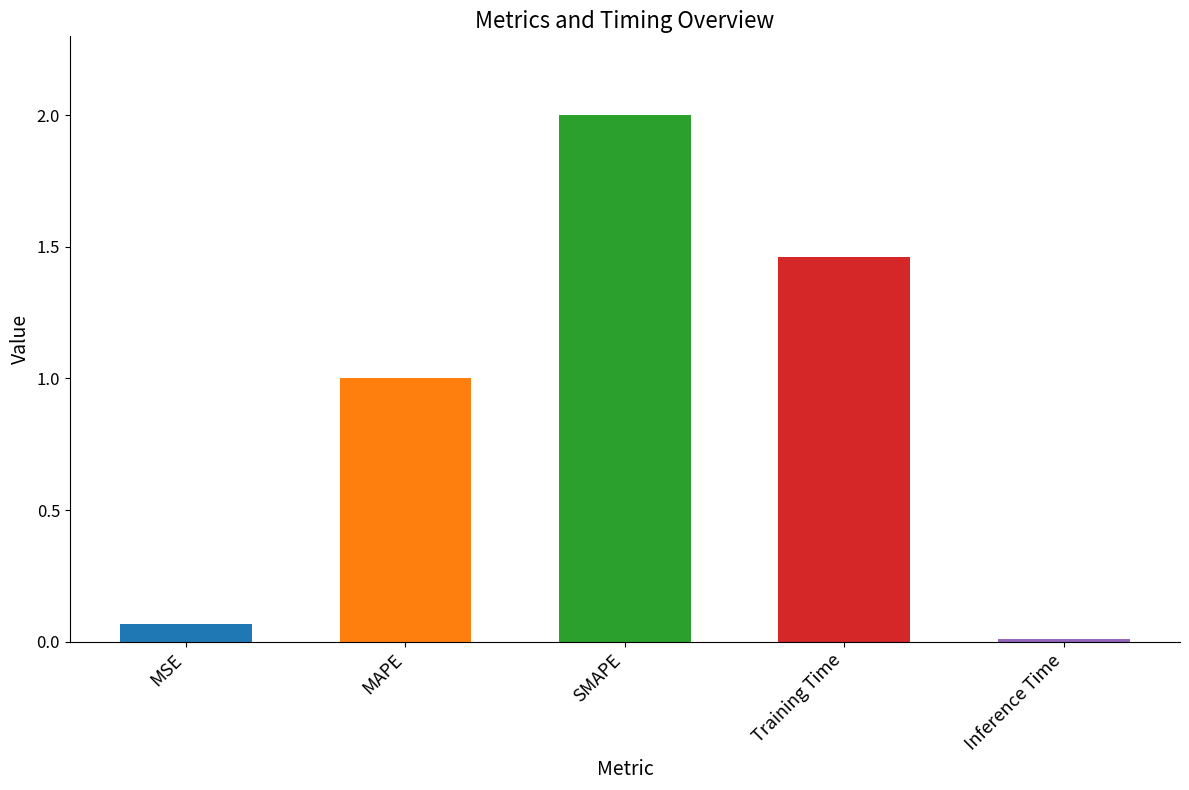

Is it true that the value at SMAPE is 2.0?

True